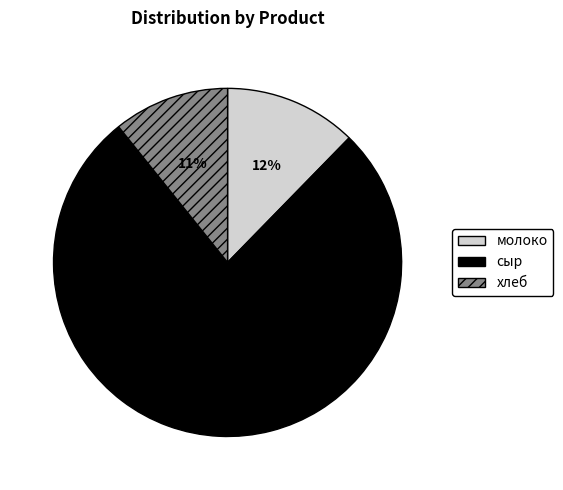

Which category accounts for the majority?

сыр